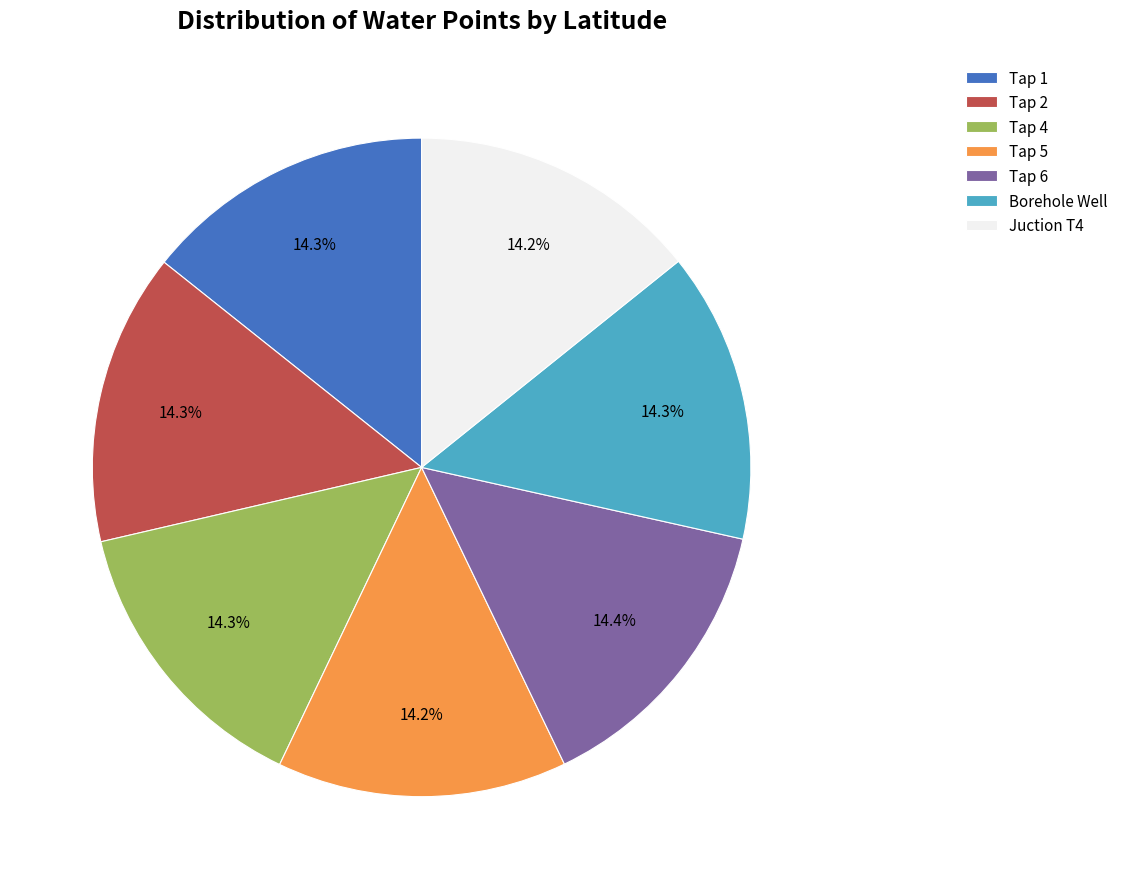

To the nearest percent, what portion does Borehole Well represent?

14%